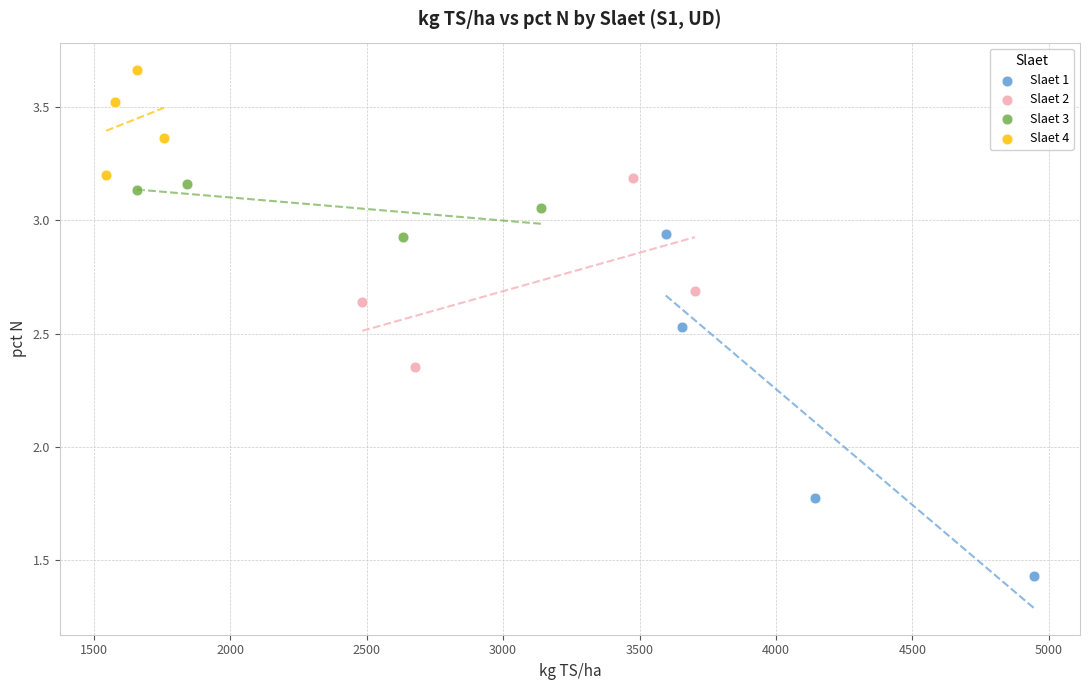

Which series reaches the minimum Y coordinate?

Slaet 1